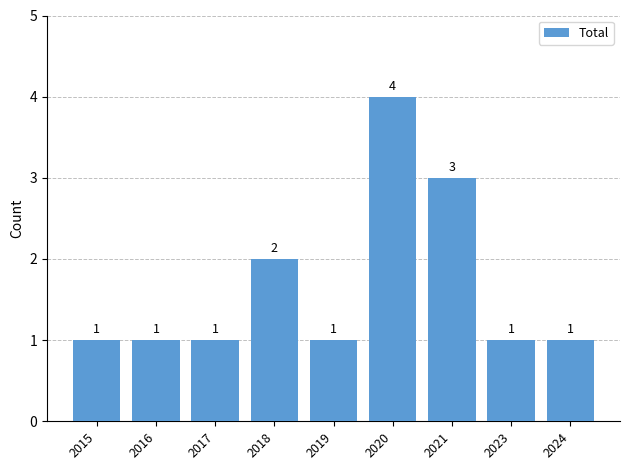

At which category does the chart reach its peak across all series?

2020